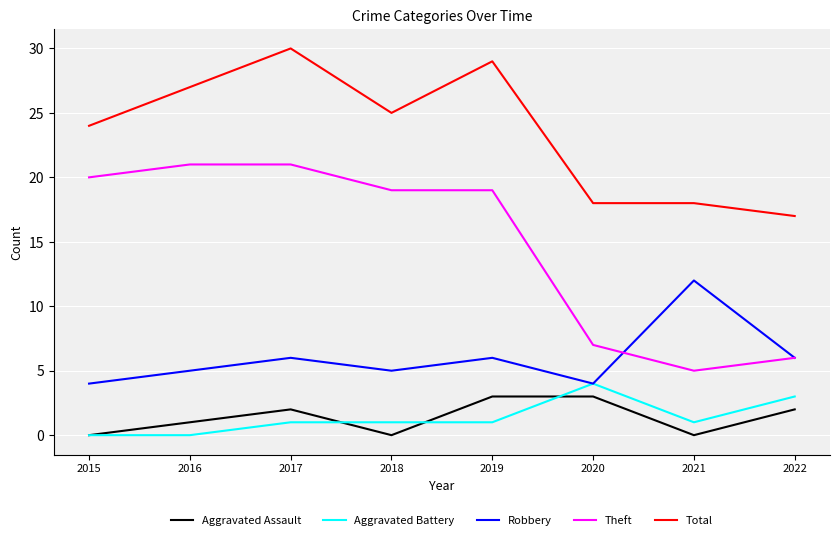

At which category is the sum across all series the highest?

2017